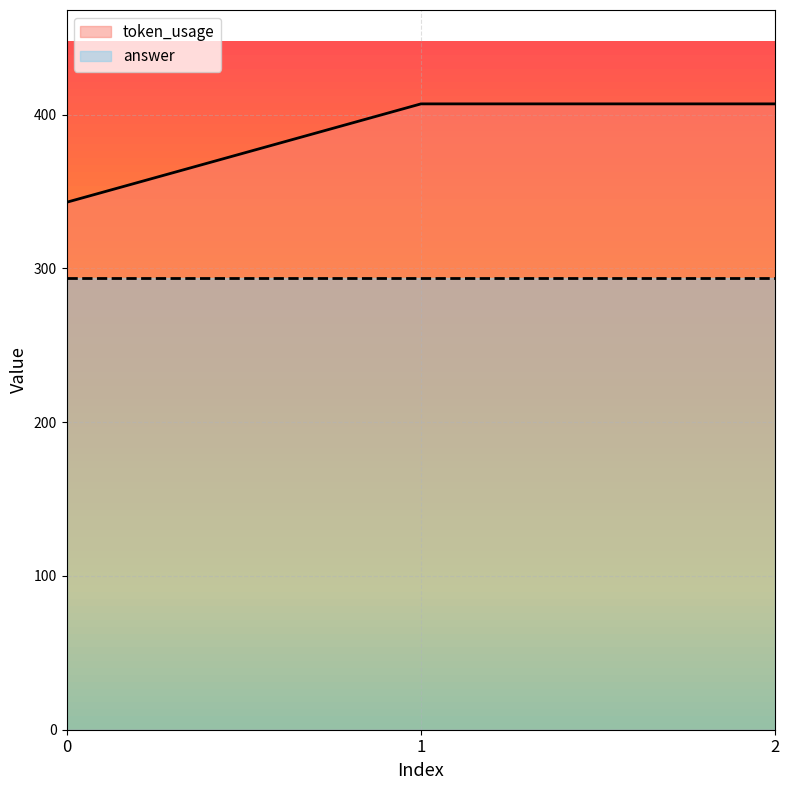

Reading left to right, transcribe all the data shown in this chart.

0=343	1=407	2=407